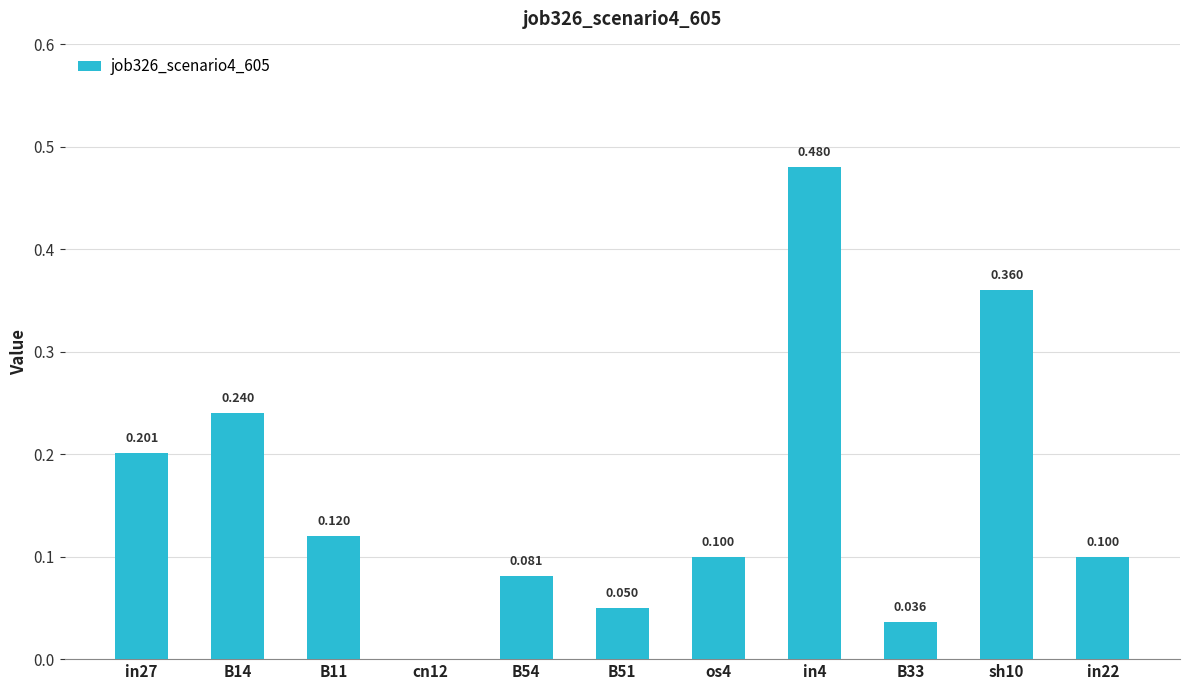

Between B14 and B54, which is larger?

B14